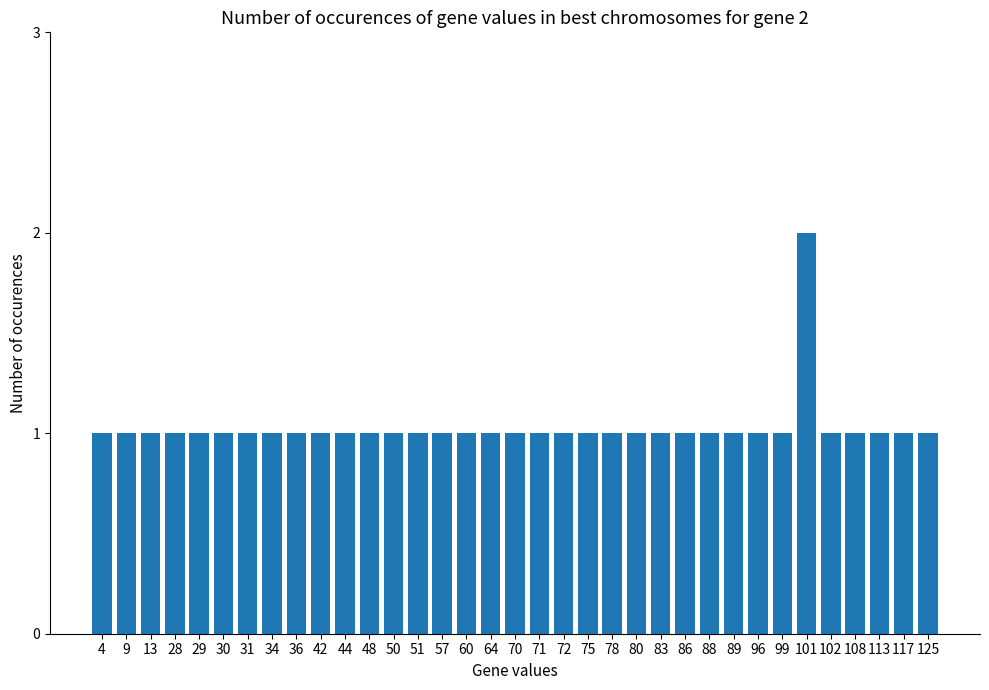

Does the chart contain stacked bars?

No